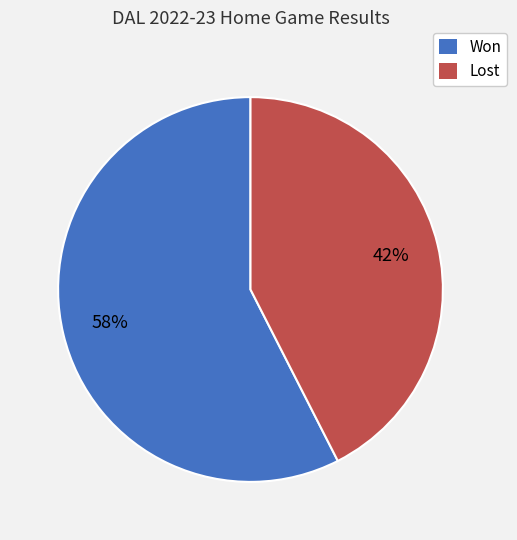

Is the sum of Won and Lost greater than half?

Yes